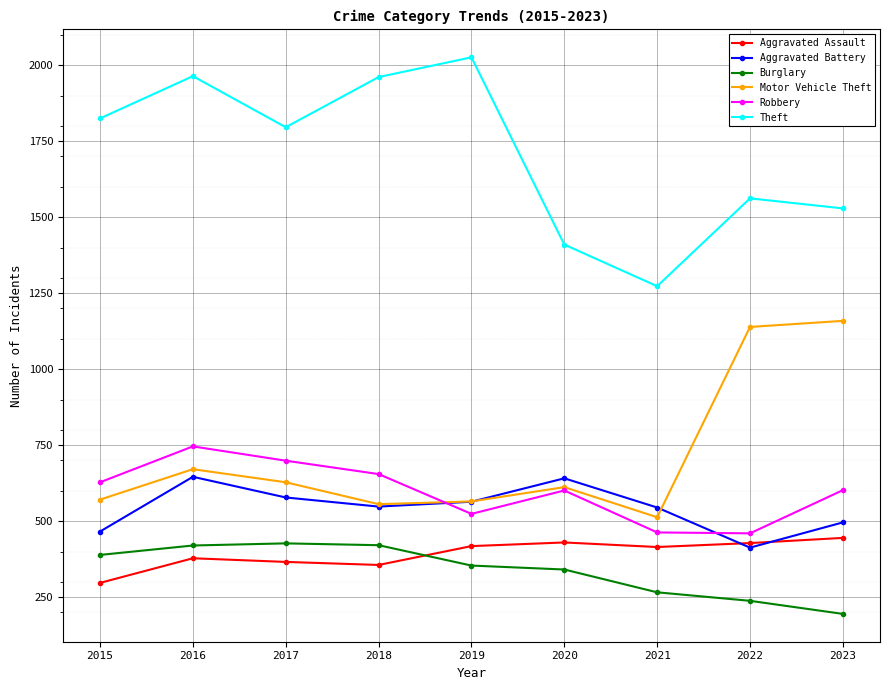

How many data points does each series have?

9